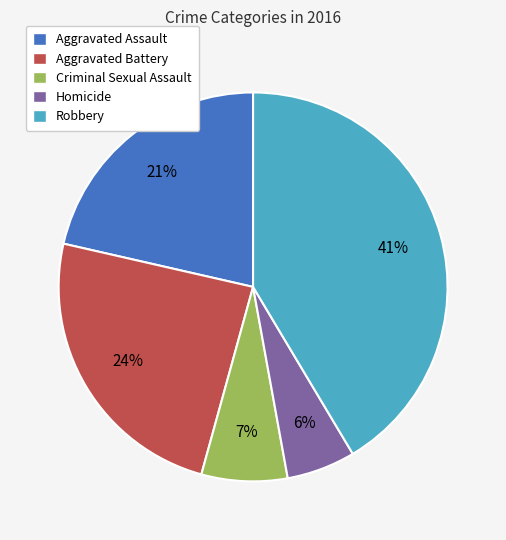

Which has a higher value, Criminal Sexual Assault or Aggravated Assault?

Aggravated Assault